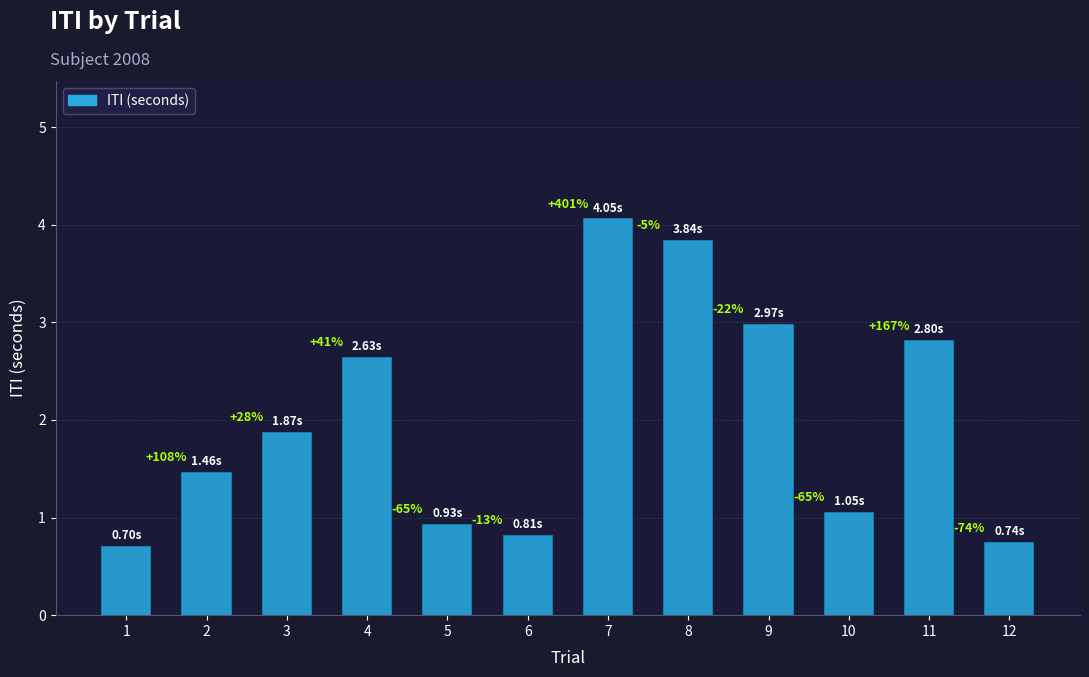

How many bars are there in total?

12